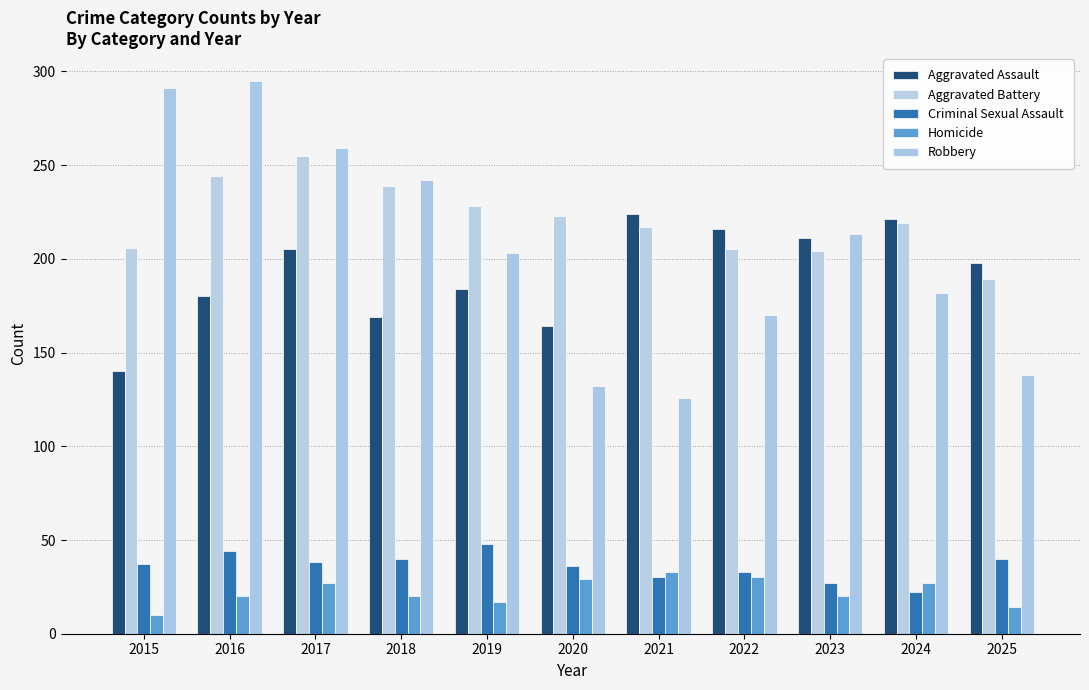

Reading right to left, what are all the values shown in this chart?

Aggravated Assault: 198	221	211	216	224	164	184	169	205	180	140
Aggravated Battery: 189	219	204	205	217	223	228	239	255	244	206
Criminal Sexual Assault: 40	22	27	33	30	36	48	40	38	44	37
Homicide: 14	27	20	30	33	29	17	20	27	20	10
Robbery: 138	182	213	170	126	132	203	242	259	295	291